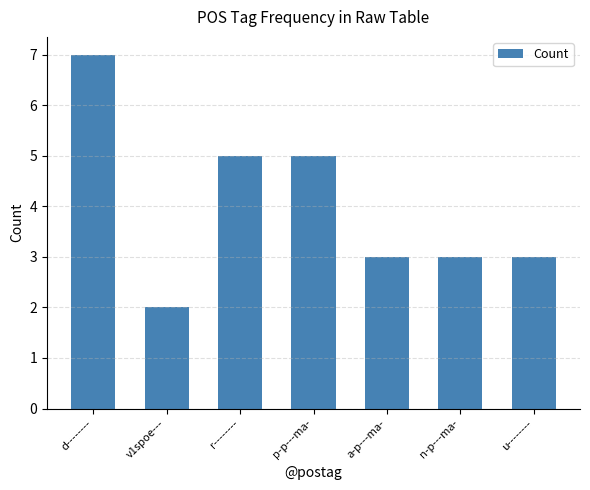

Is it true that the value at a-p---ma- is 1?

False